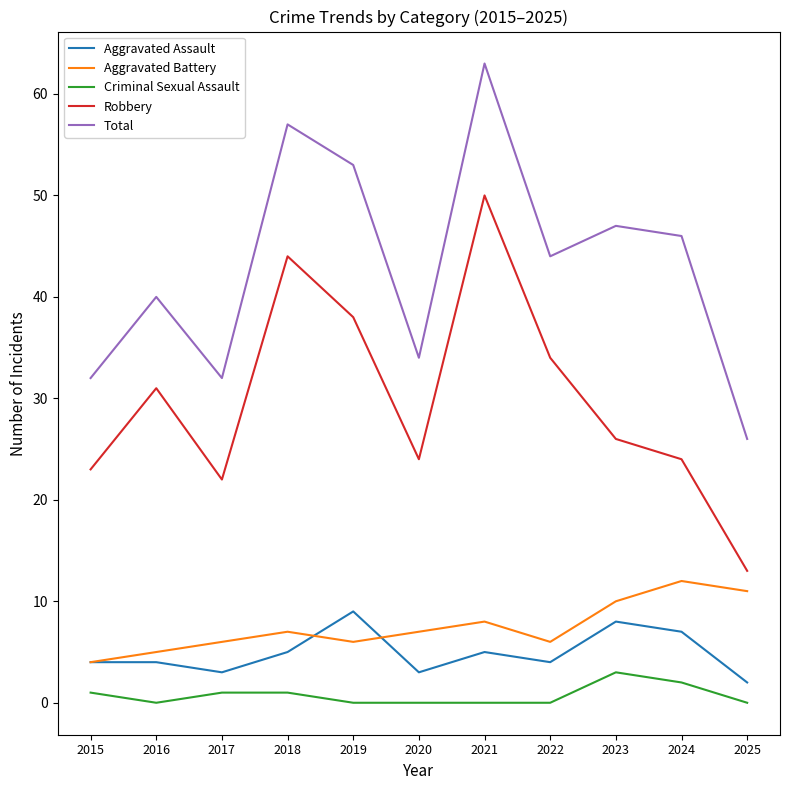

List the series in order of their peak value, highest first.

Total, Robbery, Aggravated Battery, Aggravated Assault, Criminal Sexual Assault